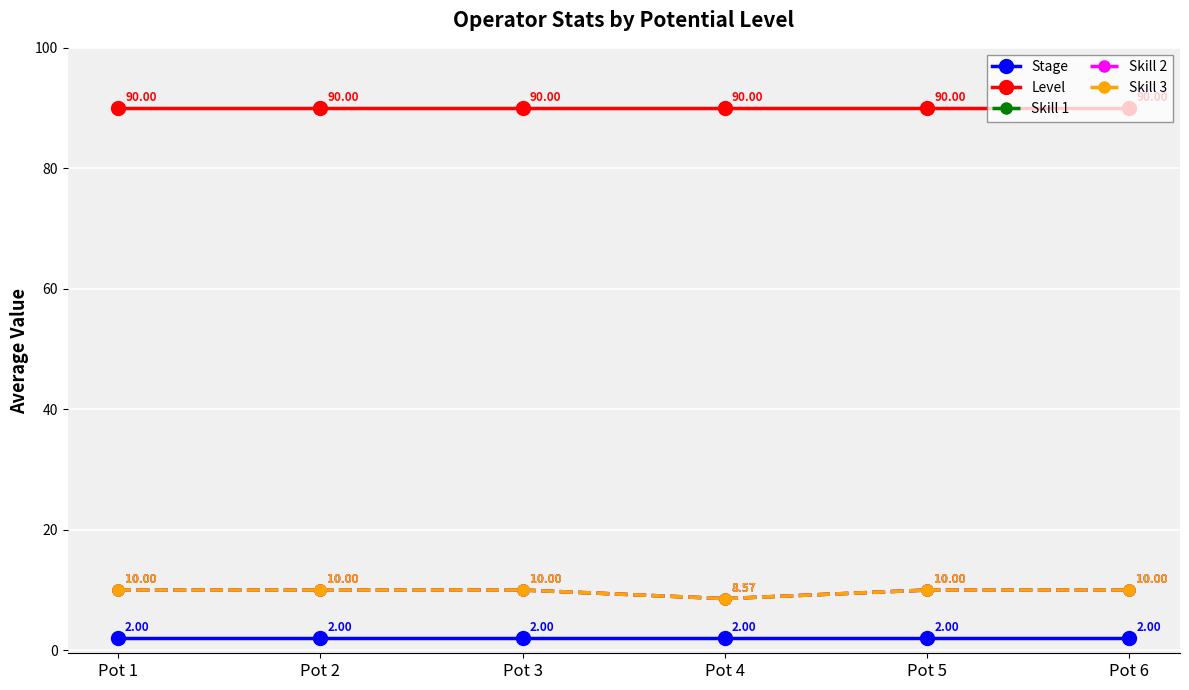

What is the maximum value shown in the chart?

90.0